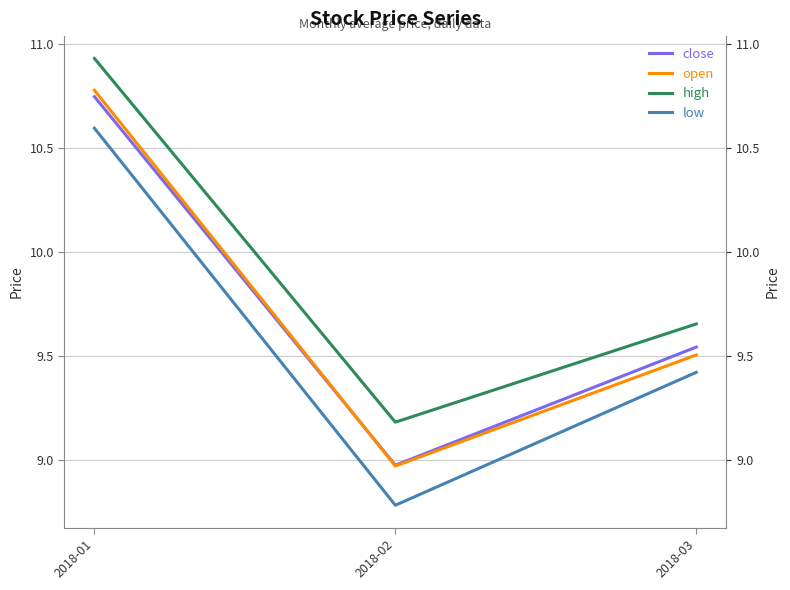

Reading left to right, transcribe all the data shown in this chart.

close: 2018-01=10.7	2018-02=9.0	2018-03=9.5
open: 2018-01=10.8	2018-02=9.0	2018-03=9.5
high: 2018-01=10.9	2018-02=9.2	2018-03=9.7
low: 2018-01=10.6	2018-02=8.8	2018-03=9.4